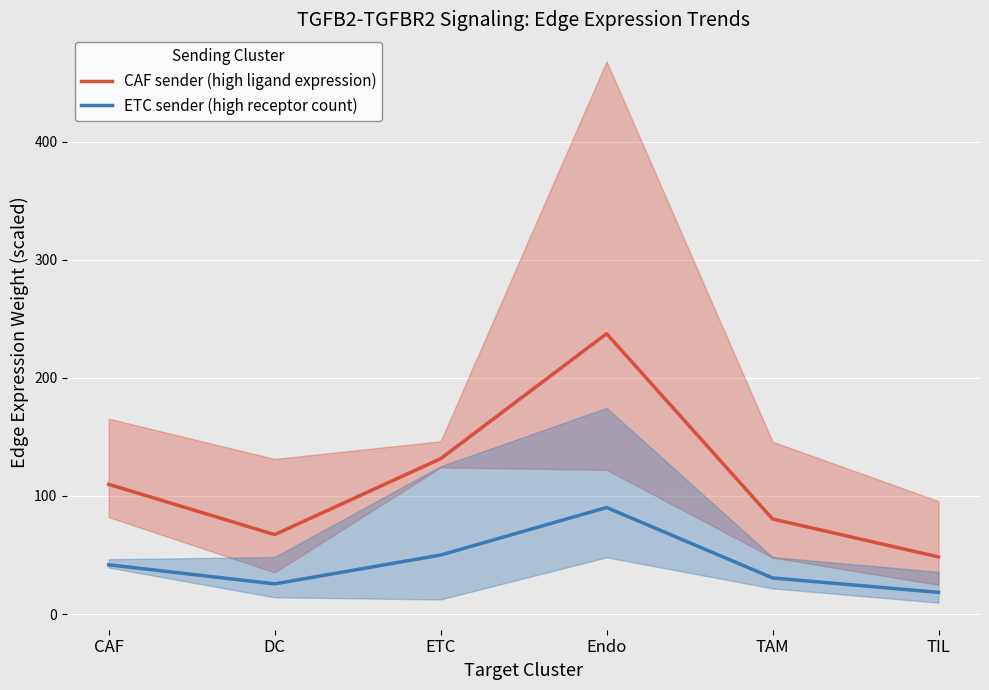

Between TAM and DC, which is larger?

TAM